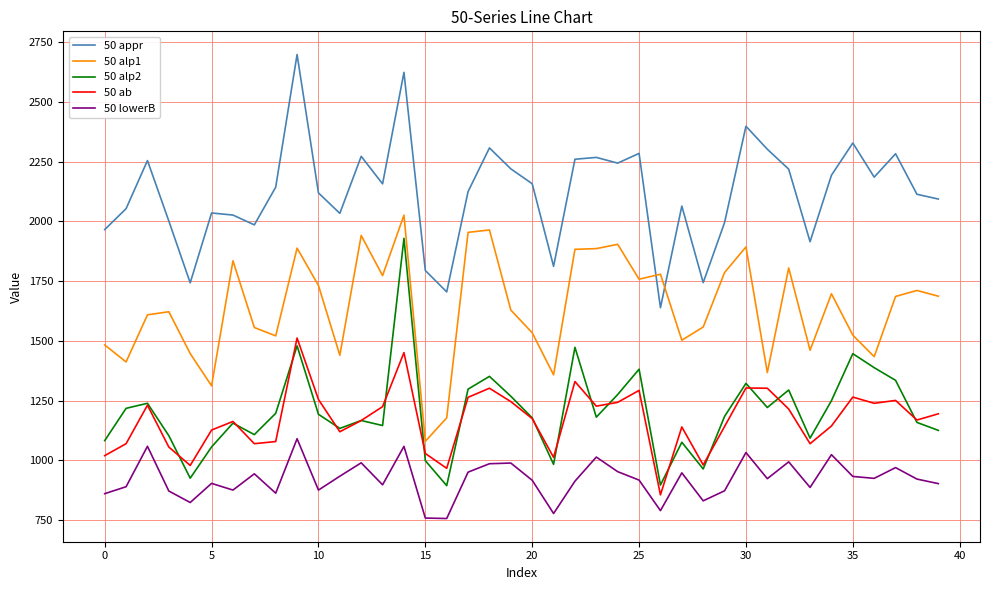

List the series in order of their peak value, lowest first.

50 lowerB, 50 ab, 50 alp2, 50 alp1, 50 appr